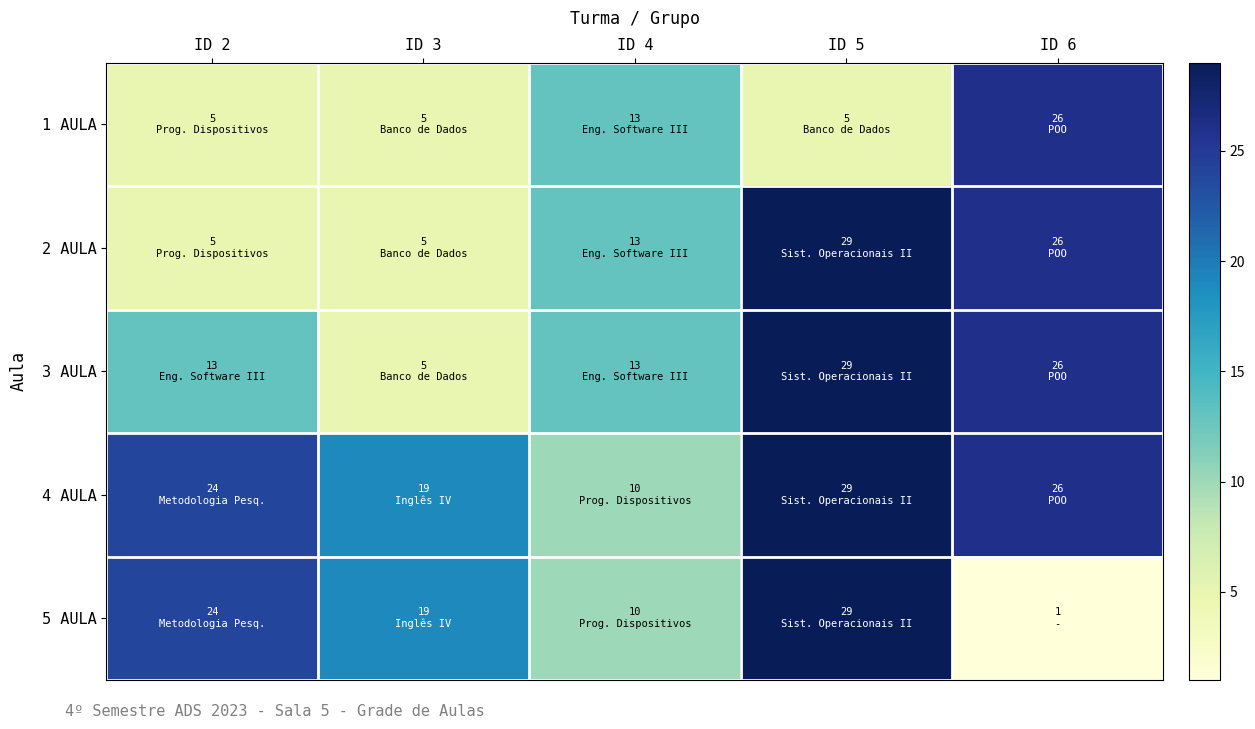

Reading right to left, transcribe all the data shown in this chart.

1 AULA: ID 6=26	ID 5=5	ID 4=13	ID 3=5	ID 2=5
2 AULA: ID 6=26	ID 5=29	ID 4=13	ID 3=5	ID 2=5
3 AULA: ID 6=26	ID 5=29	ID 4=13	ID 3=5	ID 2=13
4 AULA: ID 6=26	ID 5=29	ID 4=10	ID 3=19	ID 2=24
5 AULA: ID 6=1	ID 5=29	ID 4=10	ID 3=19	ID 2=24